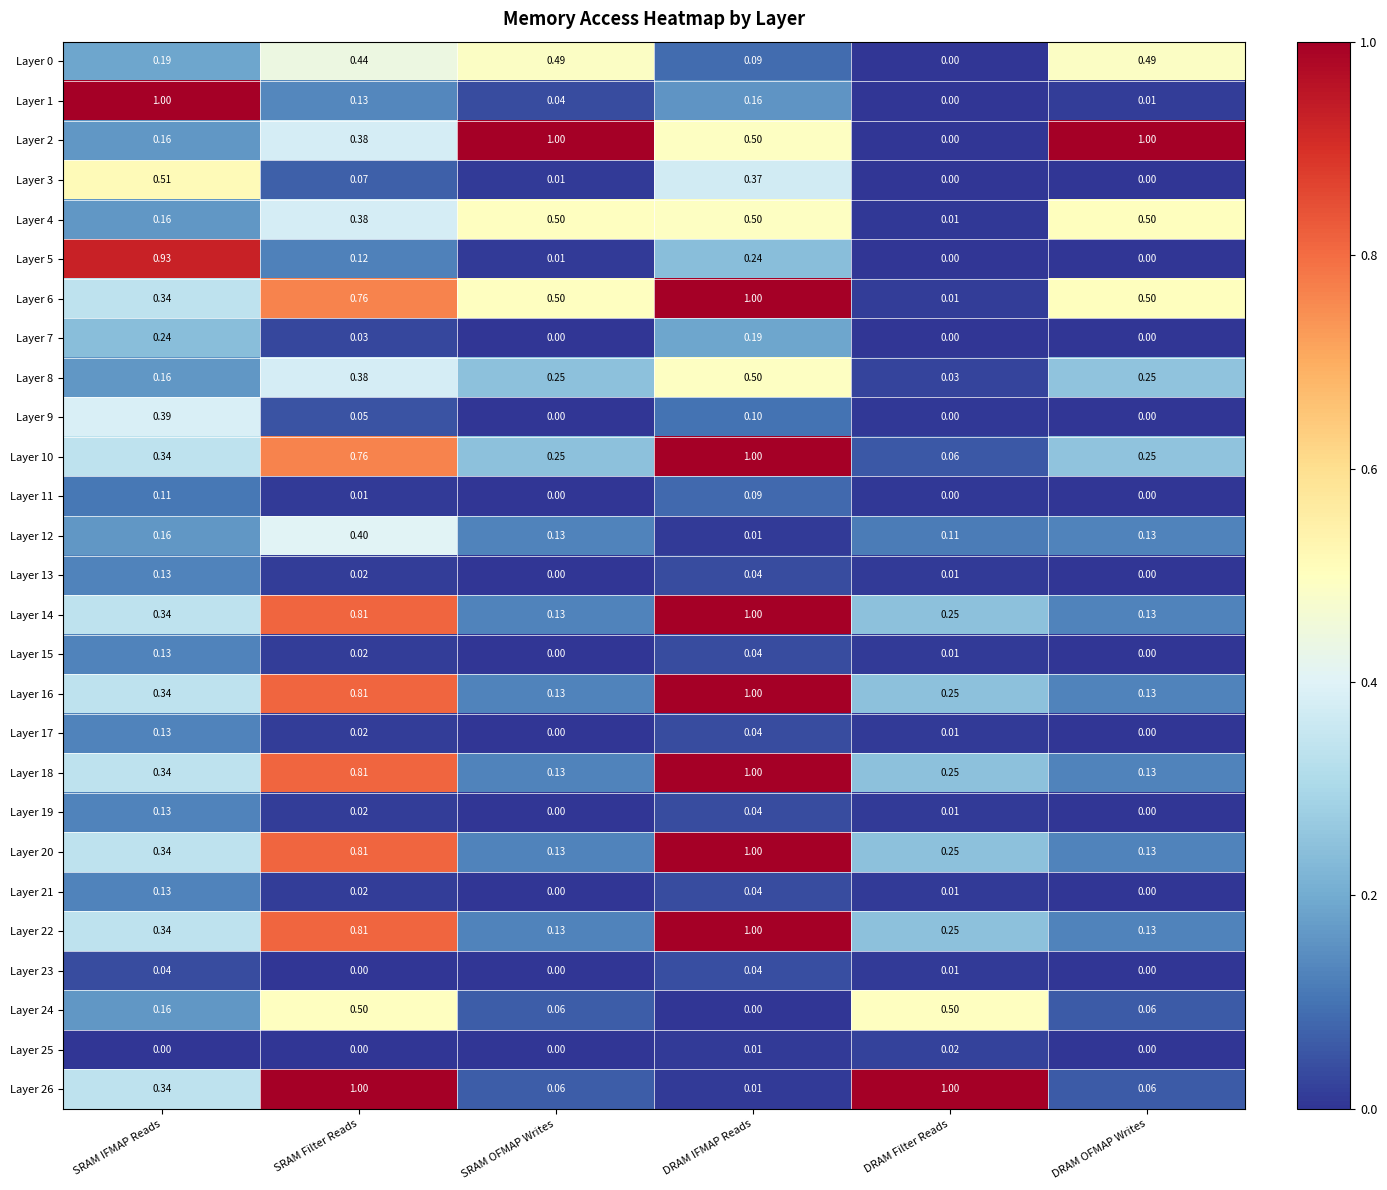

Which category has the highest value in the Layer 22 series?

DRAM IFMAP Reads